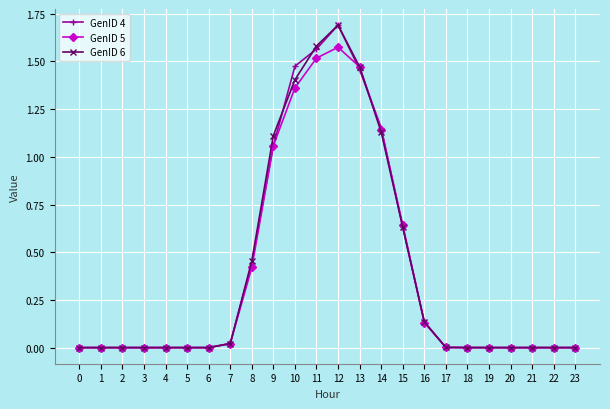

The GenID 4 series shows 0.0 at 1. True or false?

True